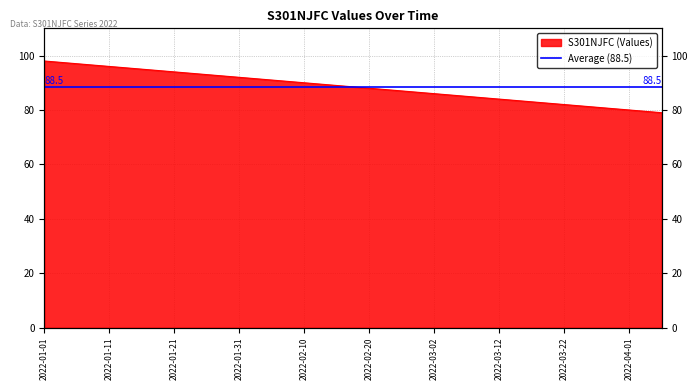

What is the difference between the maximum and minimum values?

19